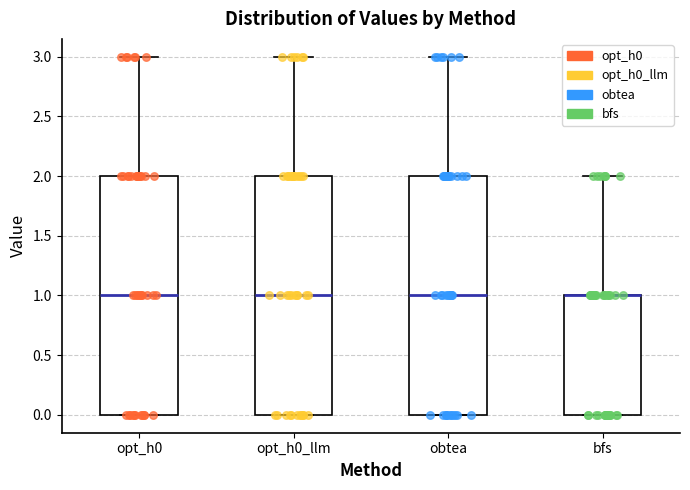

Reading left to right, read every box against the y-axis: the position of its median line, the range the box covers, and the ends of its whiskers. The values are not printed on the chart, so give them approximately, as read against the axis.

opt_h0: median 1, box 0 to 2, whiskers 0 to 3
opt_h0_llm: median 1, box 0 to 2, whiskers 0 to 3
obtea: median 1, box 0 to 2, whiskers 0 to 3
bfs: median 1 (drawn on the box's upper edge), box 0 to 1, whiskers 0 to 2